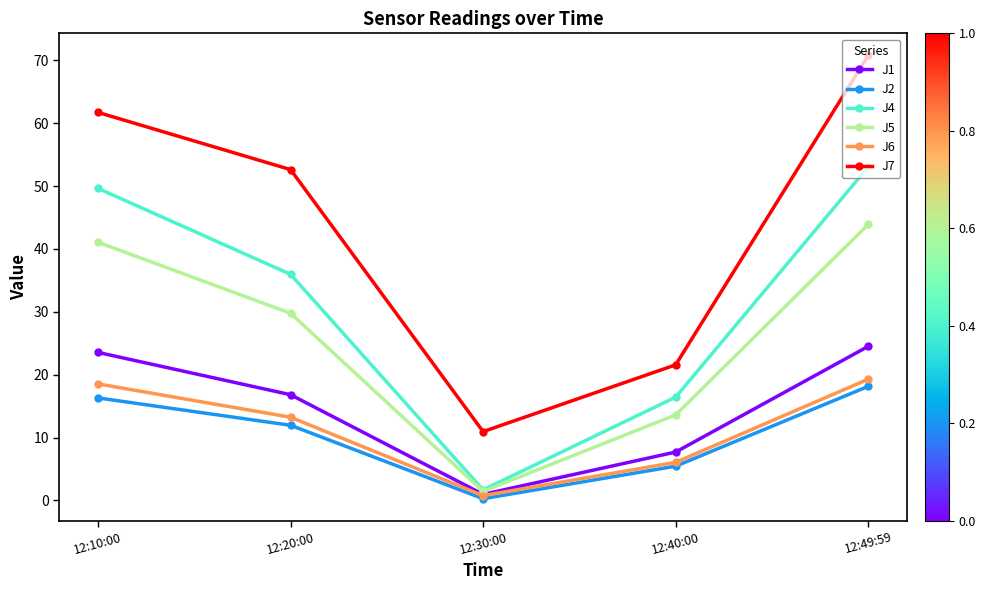

How many data points does each series have?

5